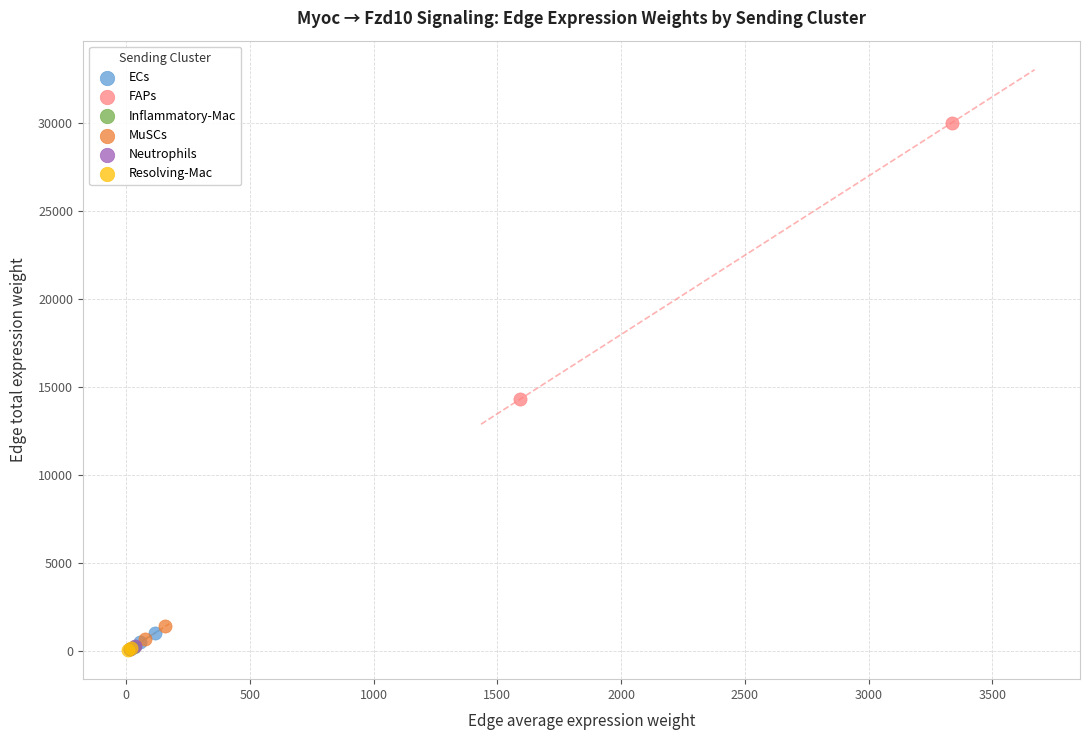

What are all the series names shown in the legend?

ECs, FAPs, Inflammatory-Mac, MuSCs, Neutrophils, Resolving-Mac